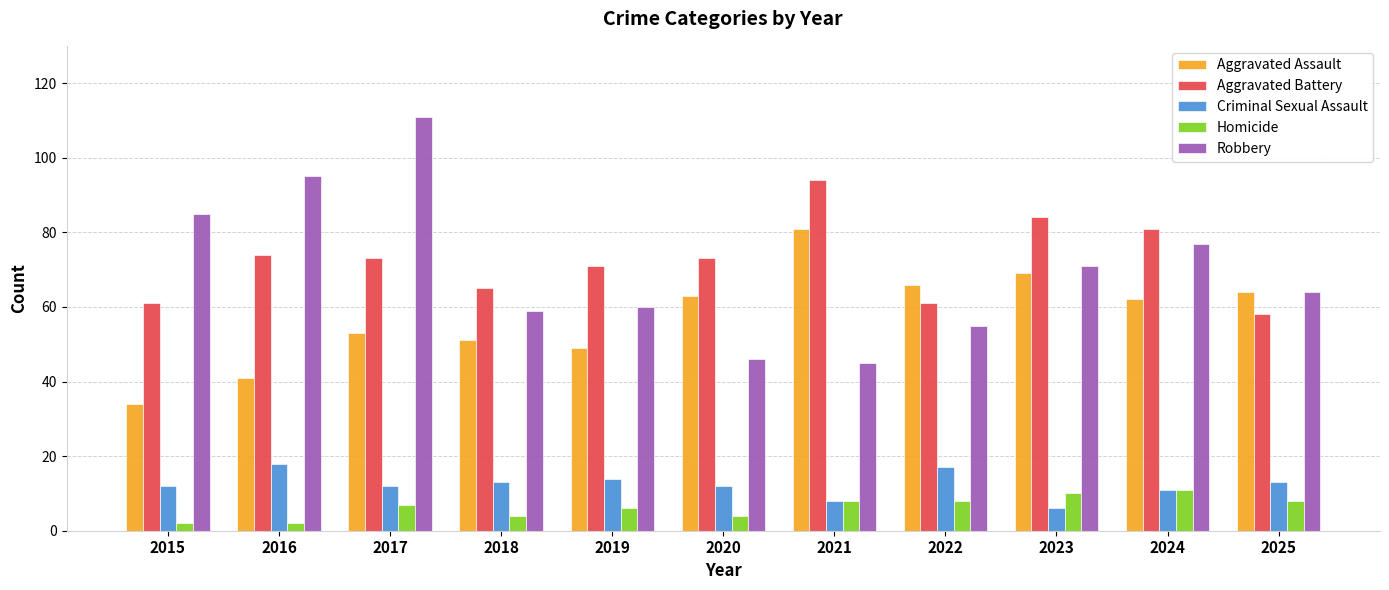

What value does the Homicide series have at 2022?

8